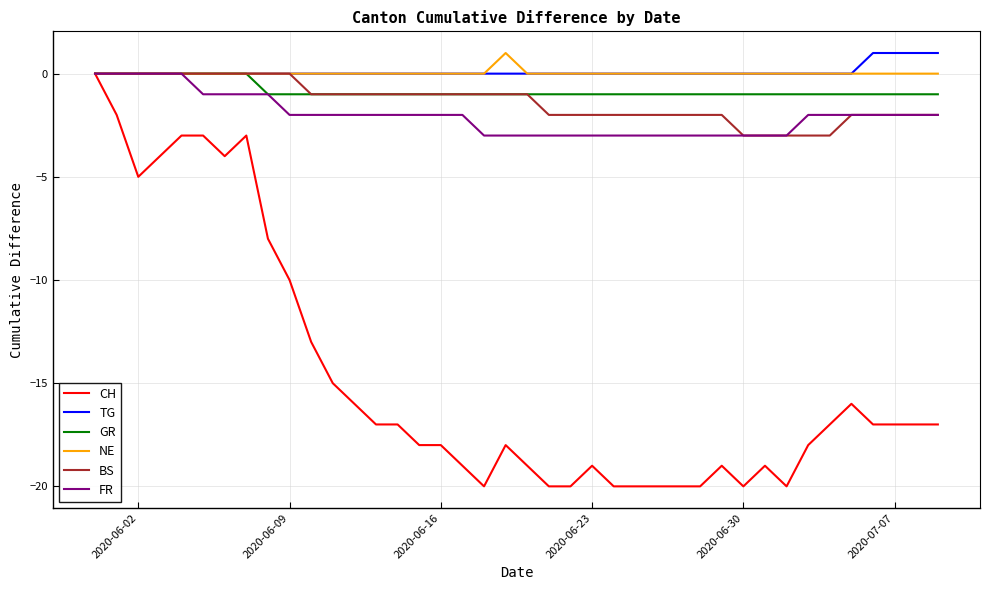

Which series has the largest range (max minus min)?

CH